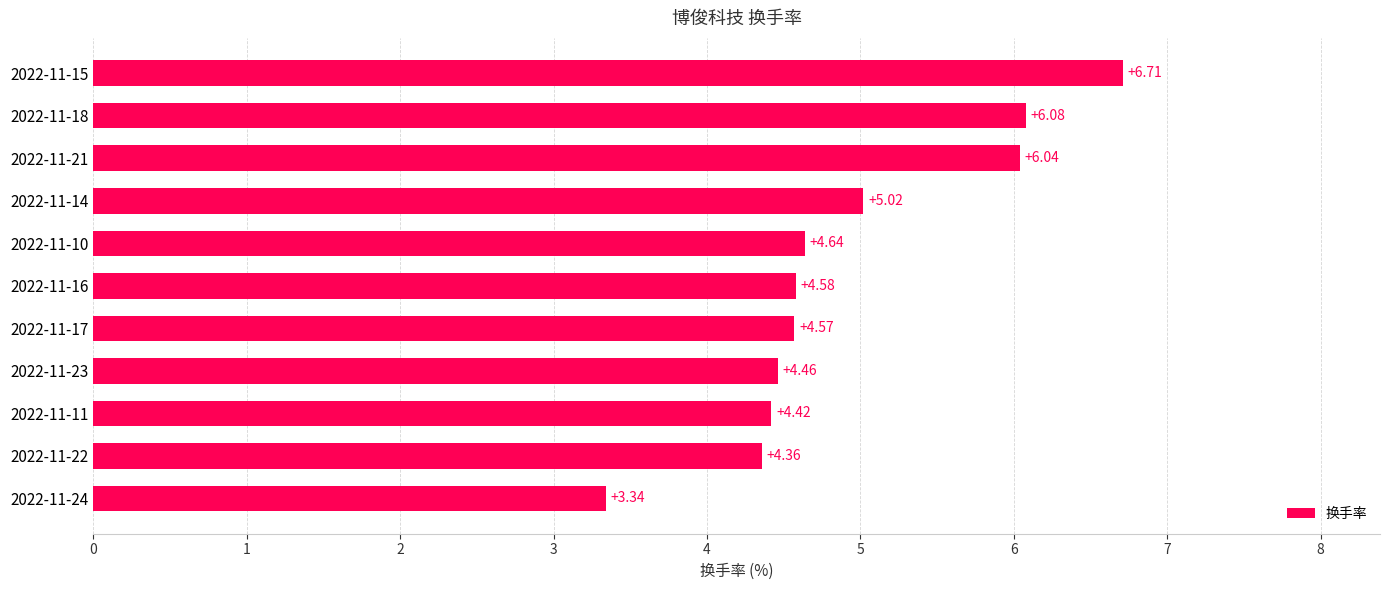

Between 2022-11-10 and 2022-11-23, which is larger?

2022-11-10